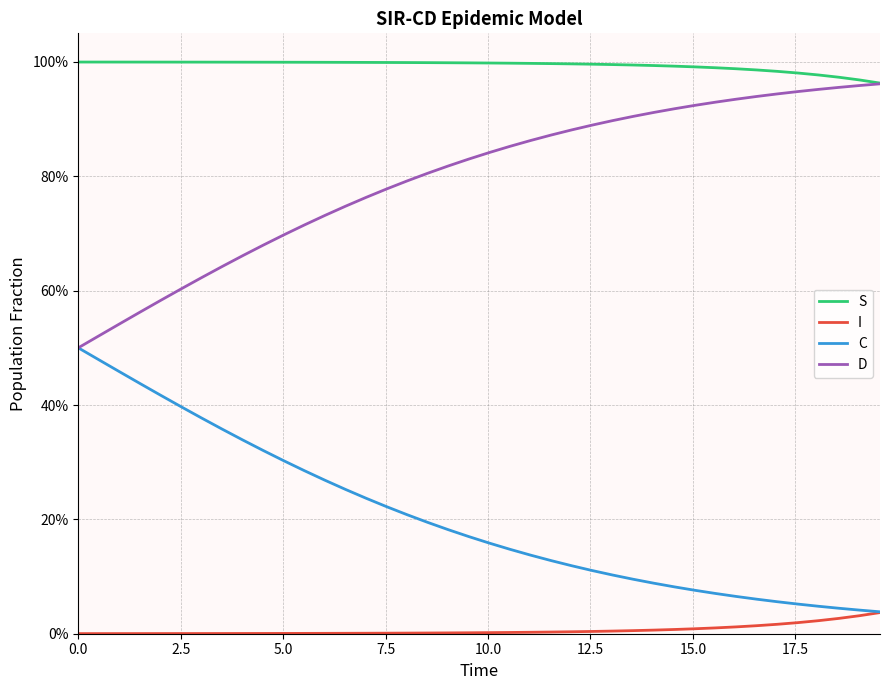

What are all the series names shown in the legend?

S, I, C, D